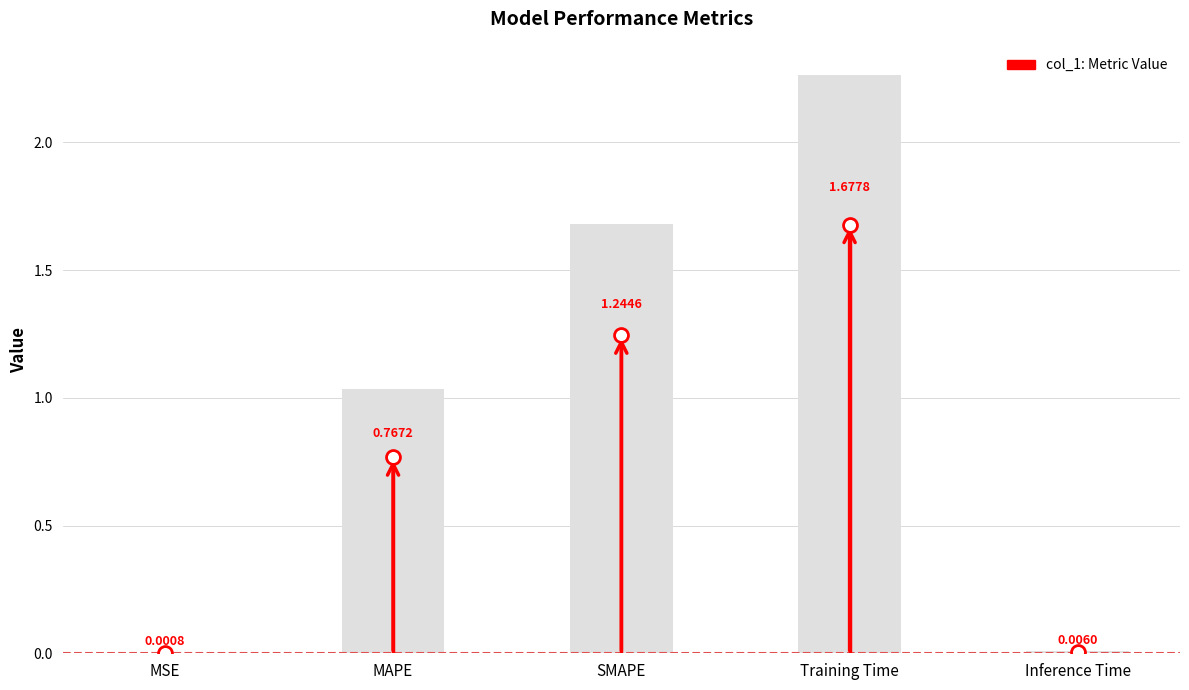

What is the change in value from SMAPE to Inference Time?

-1.2